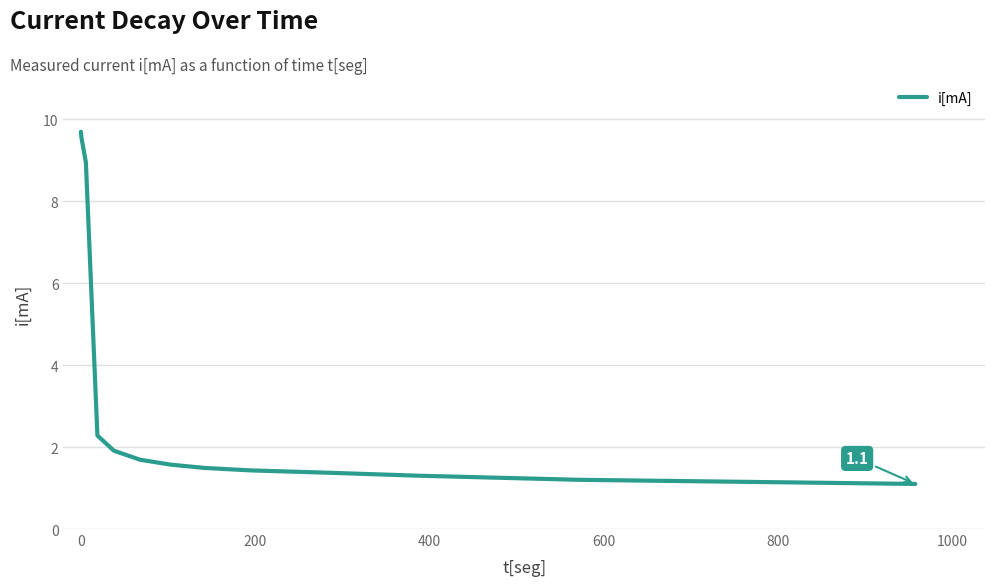

What is the minimum value shown in the chart?

1.1